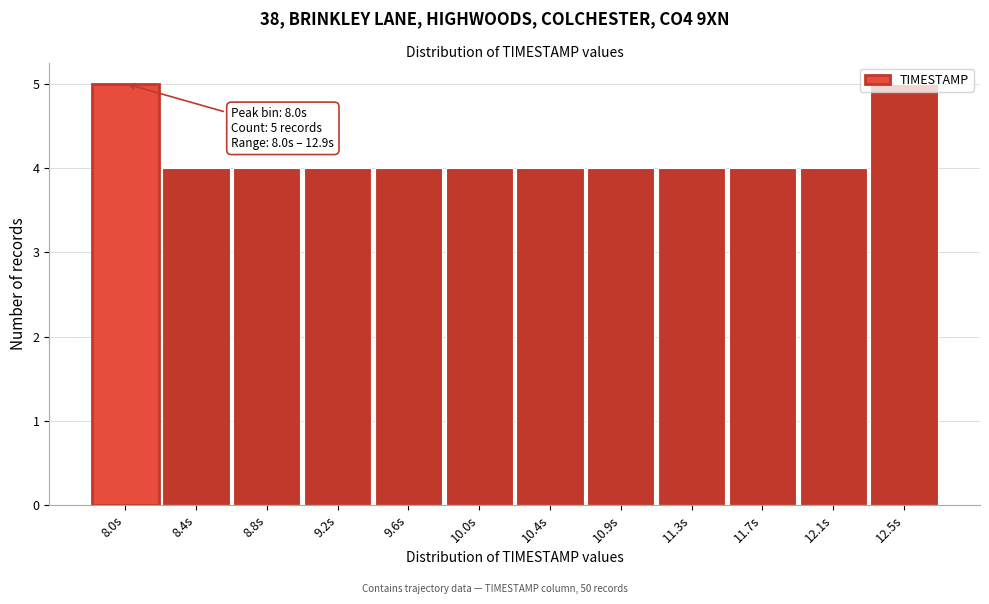

What is the label of the 2nd bar from the right?

12.1s